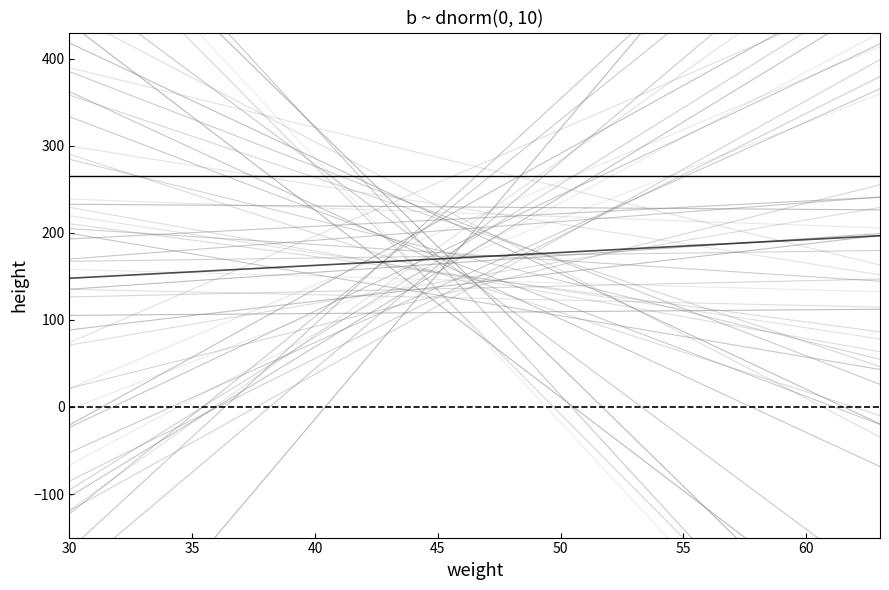

Reading left to right, transcribe all the data shown in this chart.

147.8	196.6